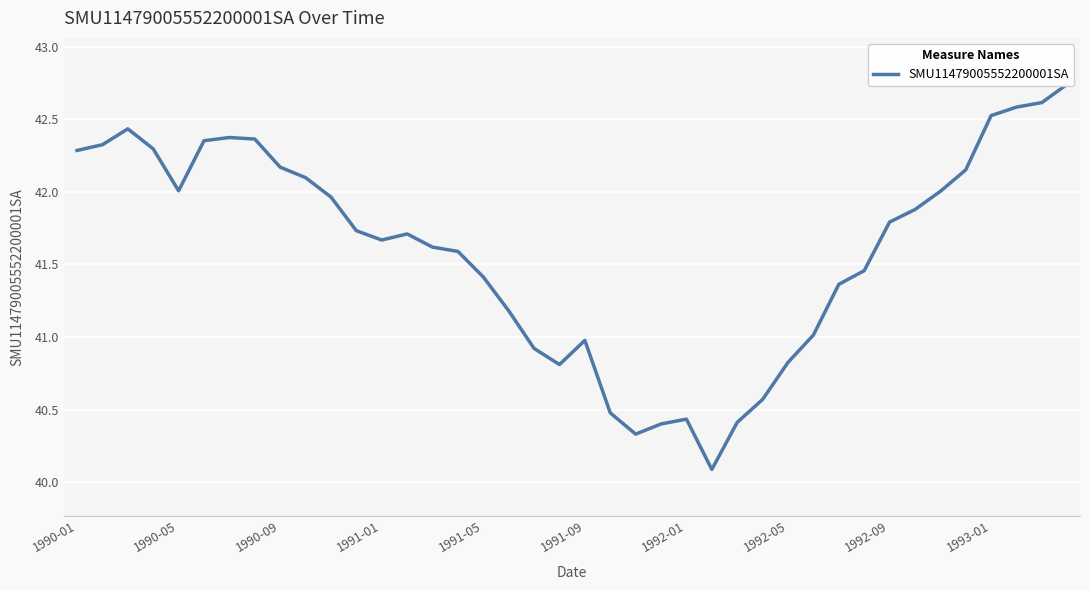

What position from the right is 22?

18